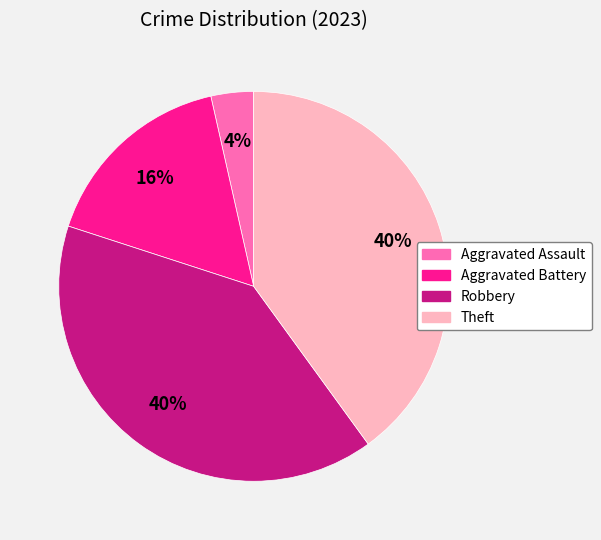

To the nearest percent, what percentage of the pie is Robbery?

40%